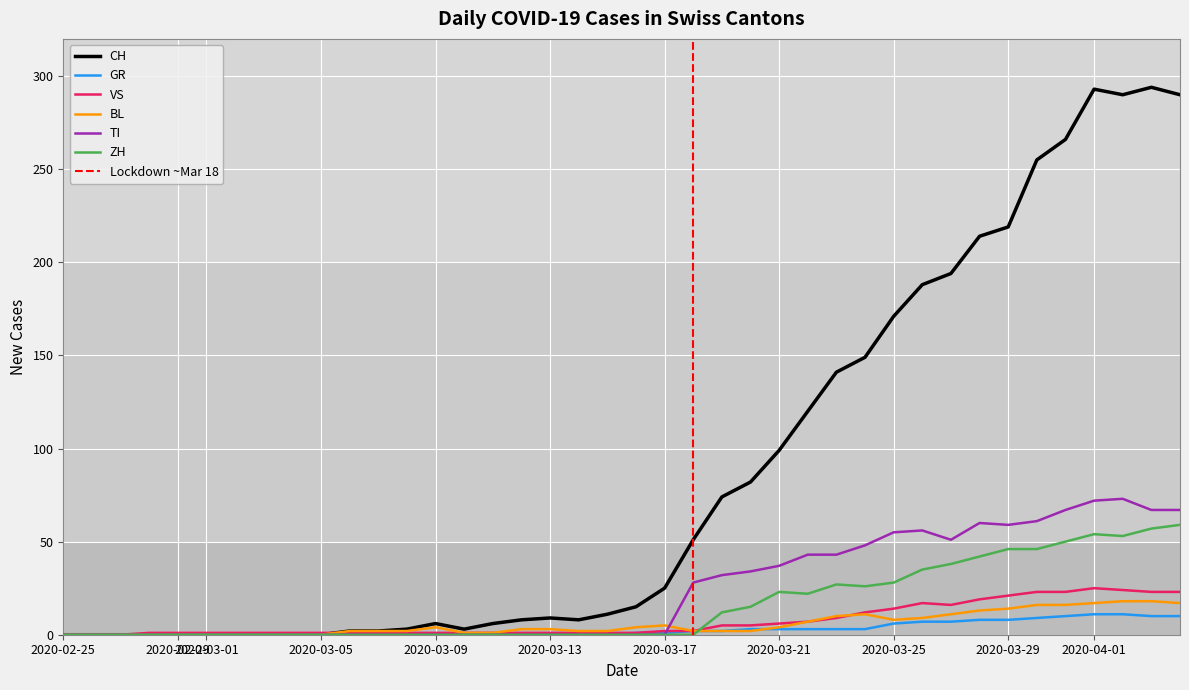

The value of ZH at 2020-03-17 is 38. True or false?

False